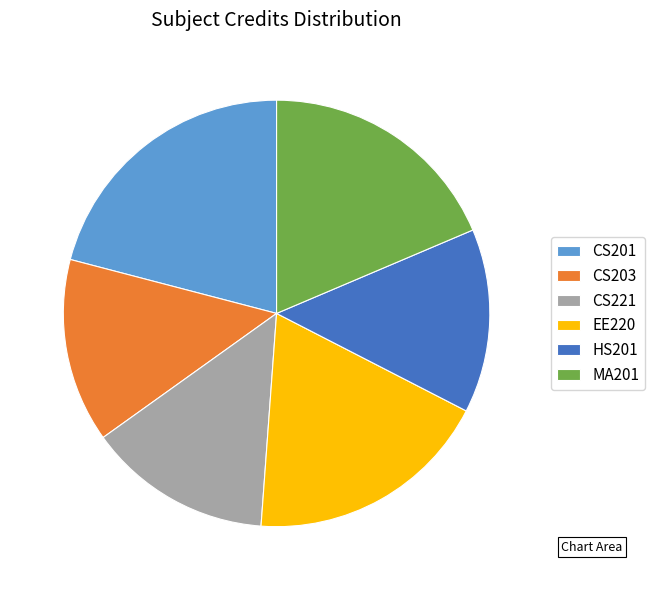

Which category has the biggest portion of the pie?

CS201